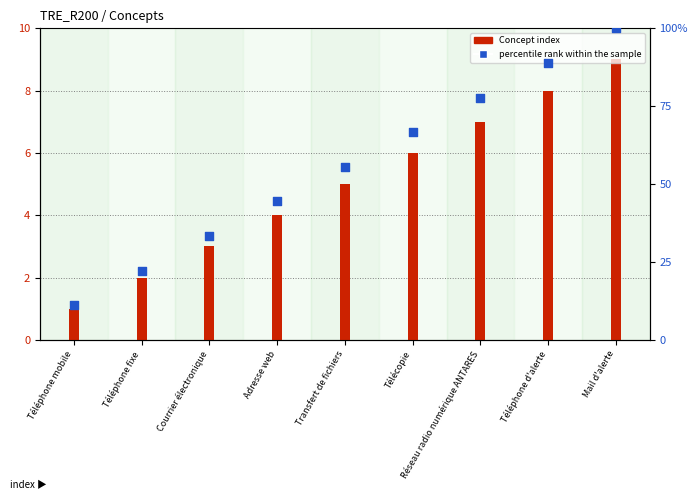

Which series contains the lowest Y value?

Concept index